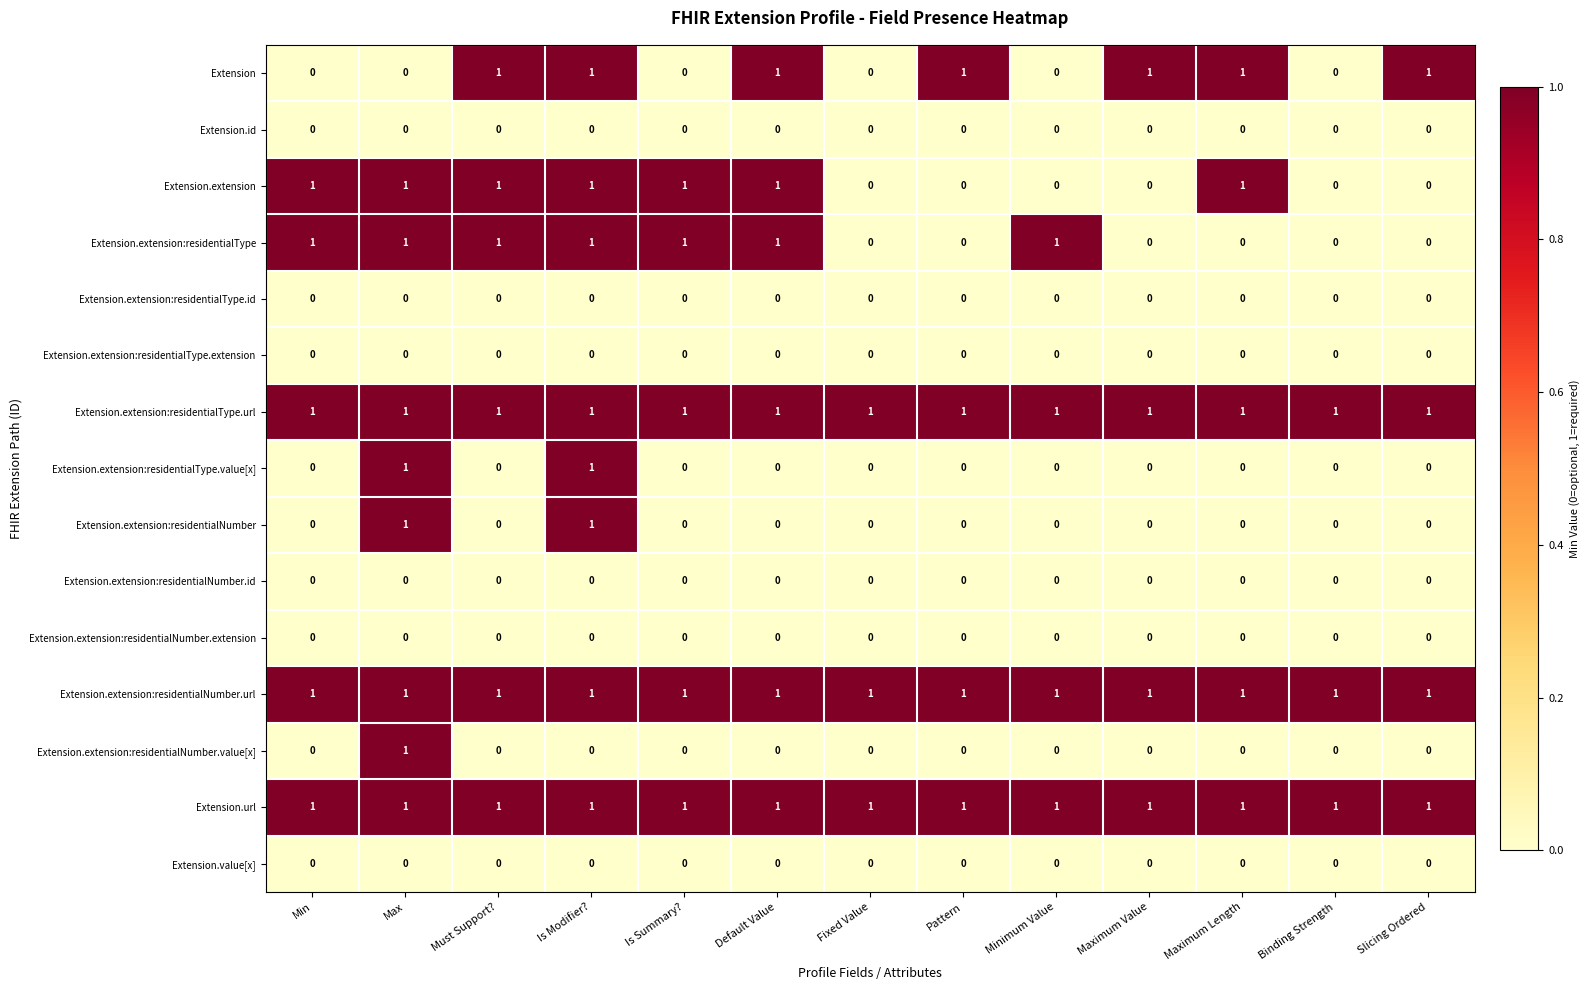

Count the Extension.extension:residentialType values in the range 0 to 1.

13